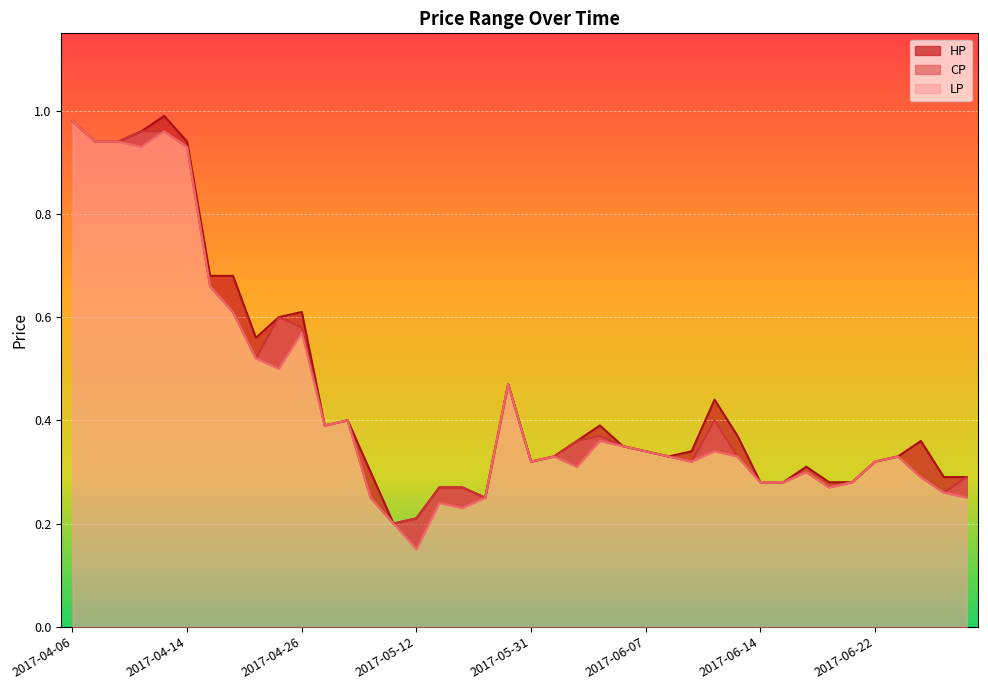

The HP series shows 0.6 at 2017-04-25. True or false?

True